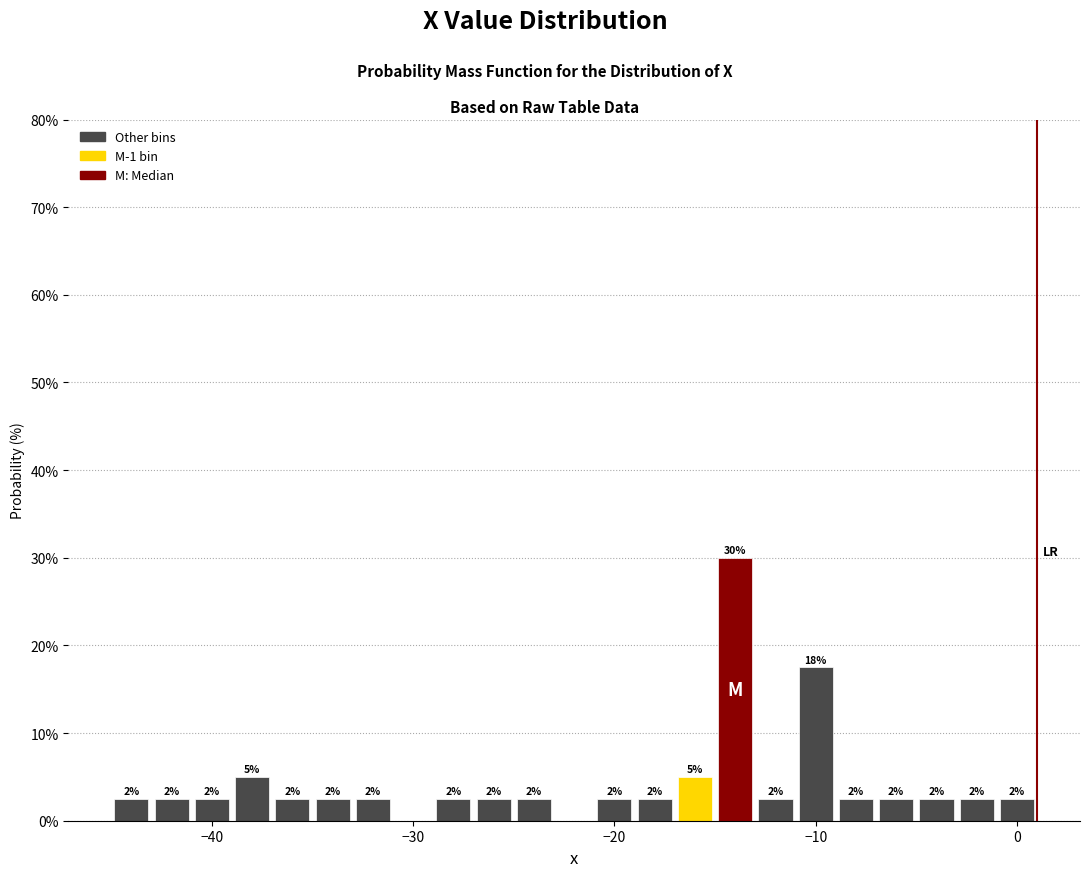

Read against the x-axis, roughly where is the centre of the tallest bar?

-14